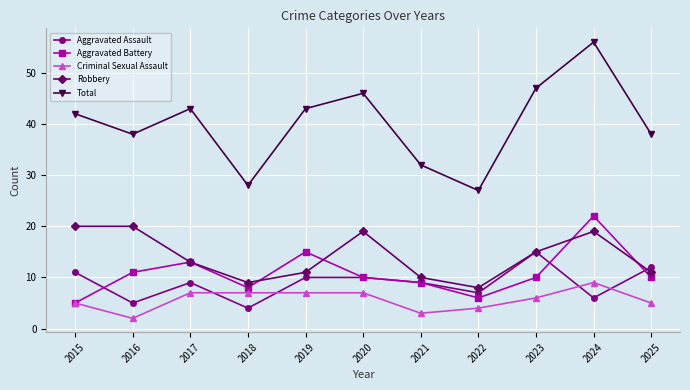

What is the average value of the Total series?

40